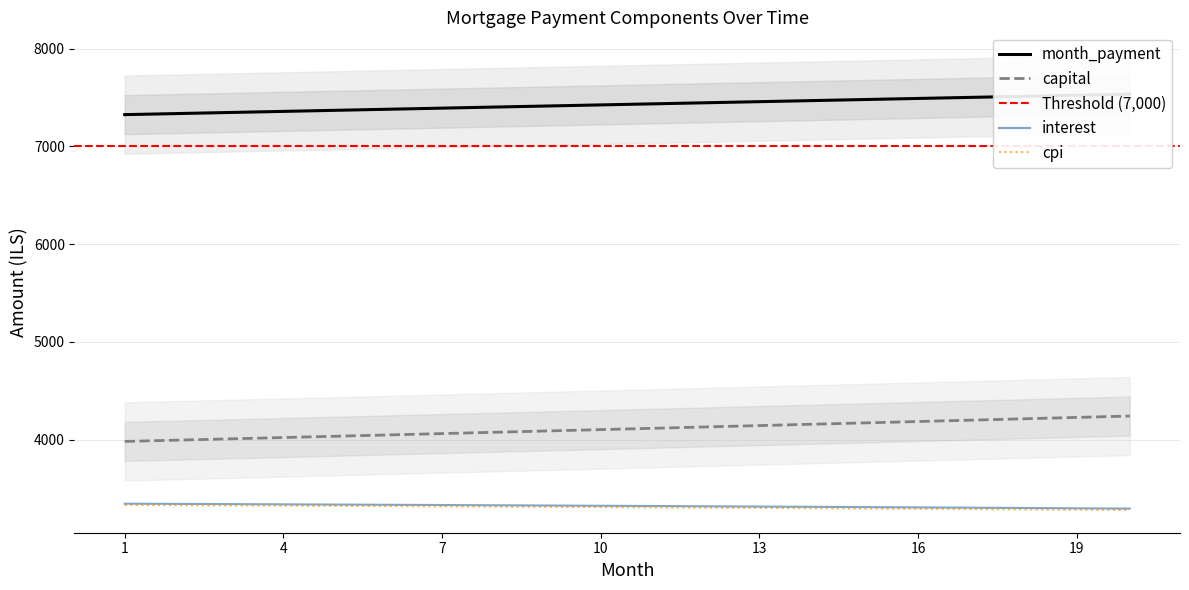

List the labels in order of capital value, smallest first.

1, 2, 3, 4, 5, 6, 7, 8, 9, 10, 11, 12, 13, 14, 15, 16, 17, 18, 19, 20